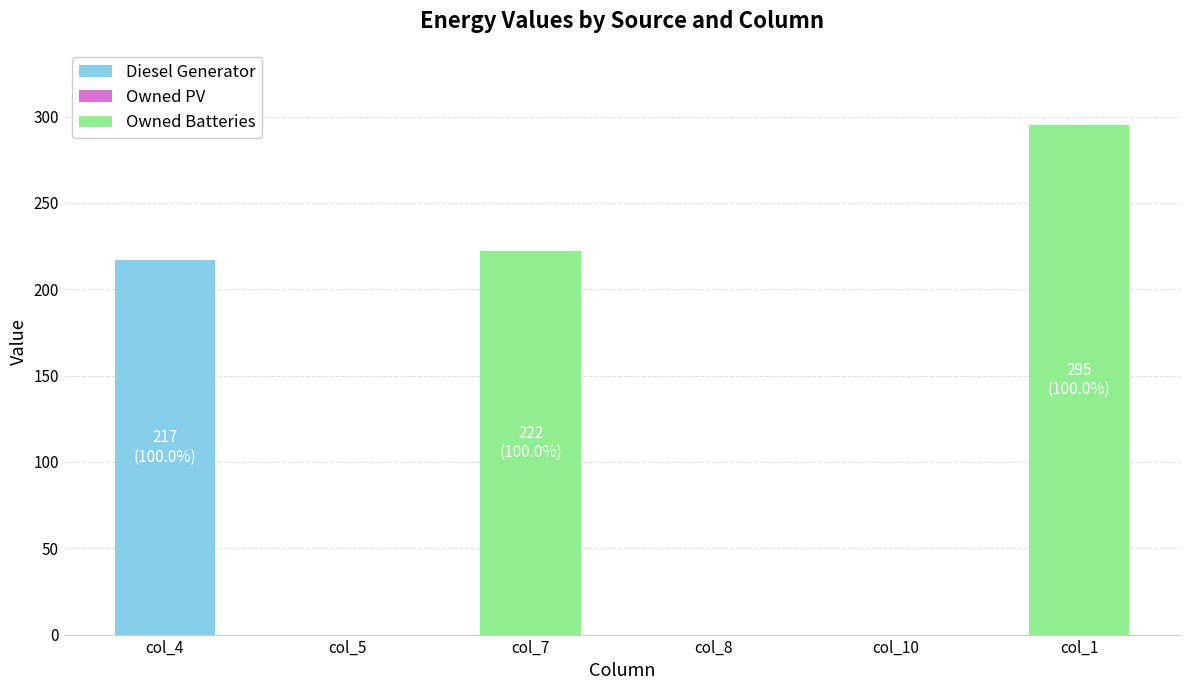

At which category is the sum across all series the highest?

col_1